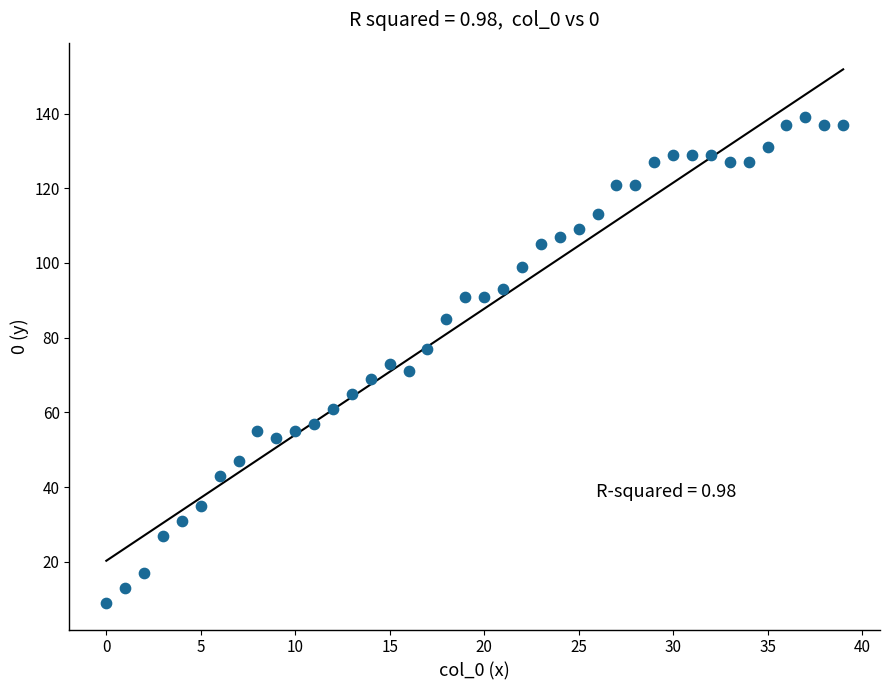

What is the range of Y values (max minus min)?

130